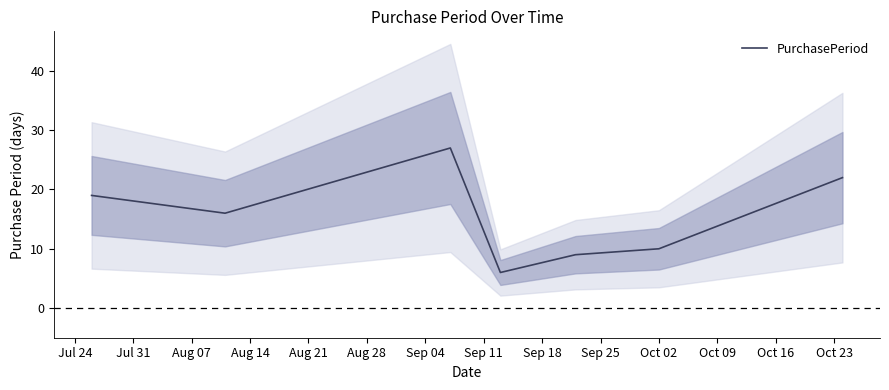

What is the minimum value for PurchasePeriod?

6